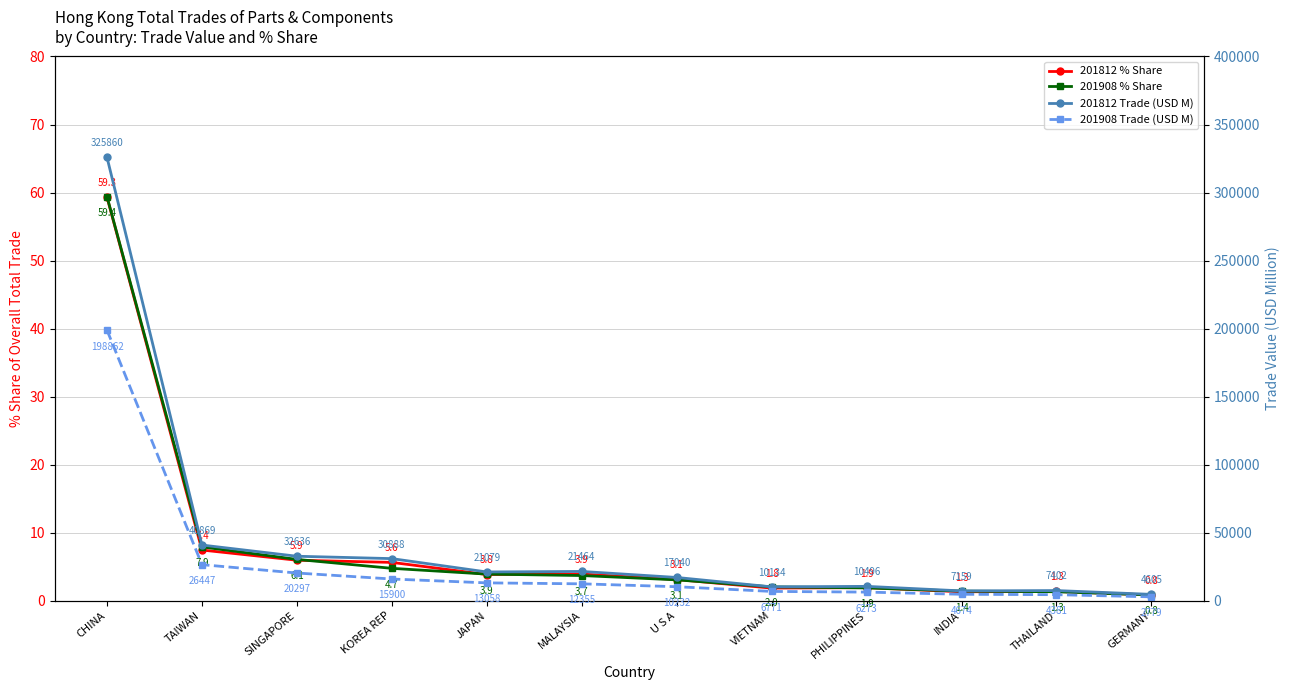

Between INDIA and U S A, which is larger?

U S A